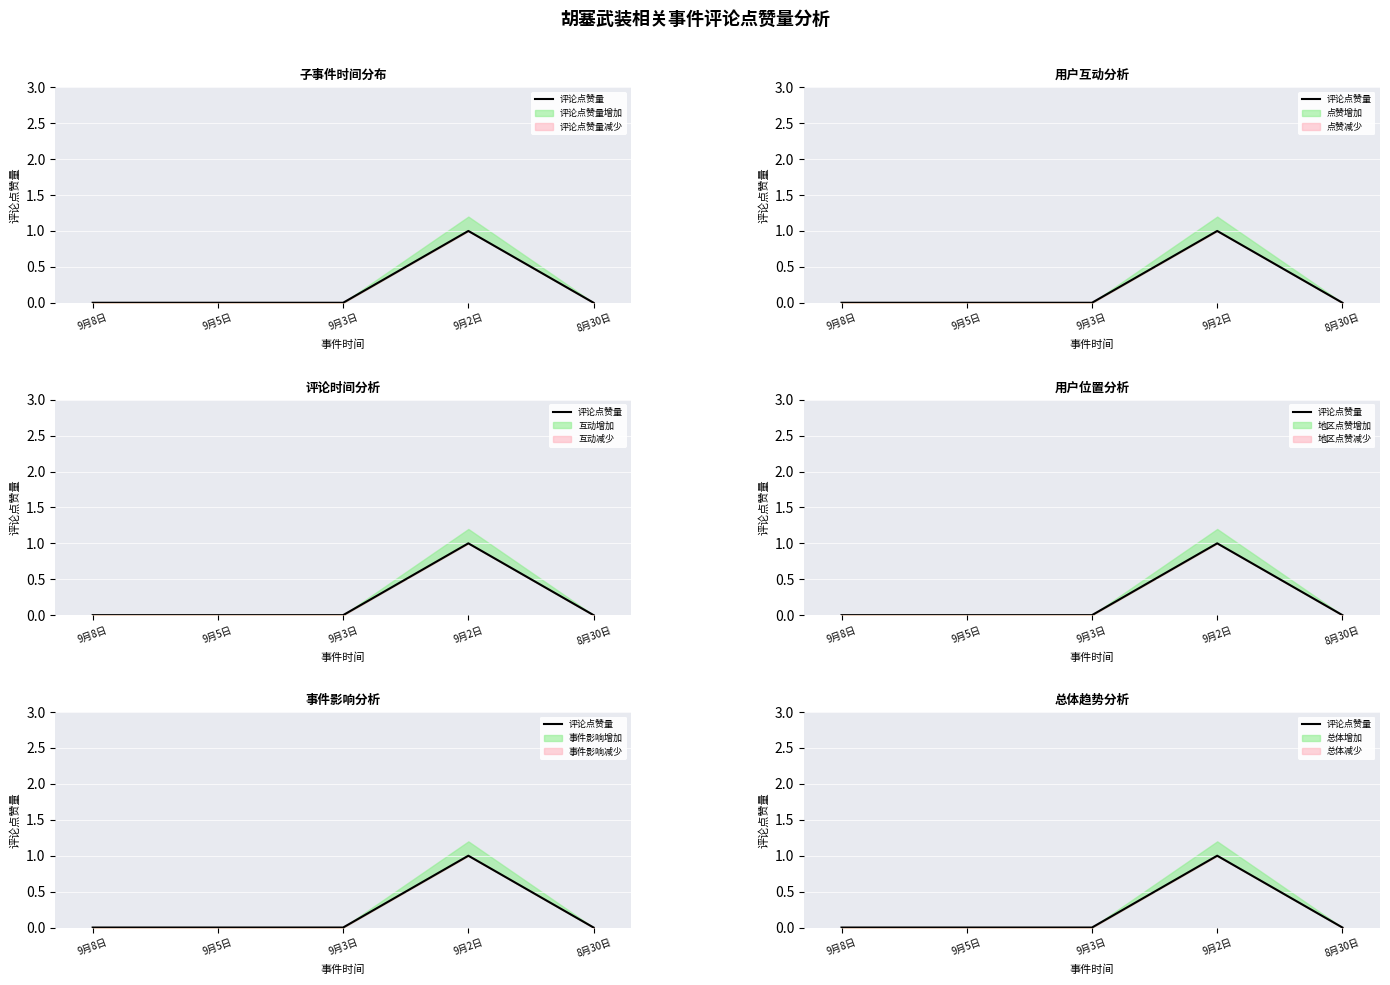

Which category has the lowest value across all series?

9月8日